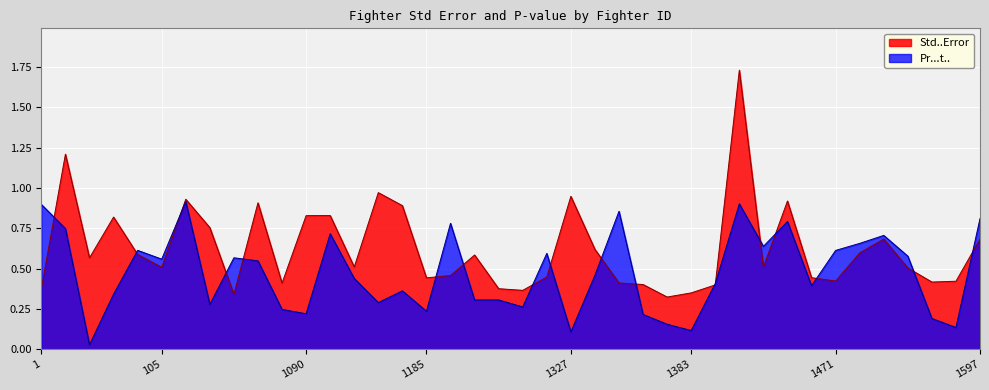

Reading left to right, extract all data points from this chart.

Std..Error: 1=0.4	1006=1.2	1032=0.6	1034=0.8	1046=0.6	105=0.5	1051=0.9	1059=0.8	1066=0.3	1079=0.9	1082=0.4	1090=0.8	1101=0.8	1107=0.5	1175=1.0	1181=0.9	1185=0.4	1212=0.5	1244=0.6	1245=0.4	1266=0.4	1286=0.4	1327=0.9	1339=0.6	135=0.4	1359=0.4	1377=0.3	1383=0.3	1399=0.4	1434=1.7	1451=0.5	1452=0.9	1470=0.4	1471=0.4	1521=0.6	1538=0.7	156=0.5	1564=0.4	157=0.4	1597=0.7
Pr...t..: 1=0.9	1006=0.7	1032=0.0	1034=0.3	1046=0.6	105=0.6	1051=0.9	1059=0.3	1066=0.6	1079=0.5	1082=0.2	1090=0.2	1101=0.7	1107=0.4	1175=0.3	1181=0.4	1185=0.2	1212=0.8	1244=0.3	1245=0.3	1266=0.3	1286=0.6	1327=0.1	1339=0.5	135=0.9	1359=0.2	1377=0.2	1383=0.1	1399=0.4	1434=0.9	1451=0.6	1452=0.8	1470=0.4	1471=0.6	1521=0.7	1538=0.7	156=0.6	1564=0.2	157=0.1	1597=0.8